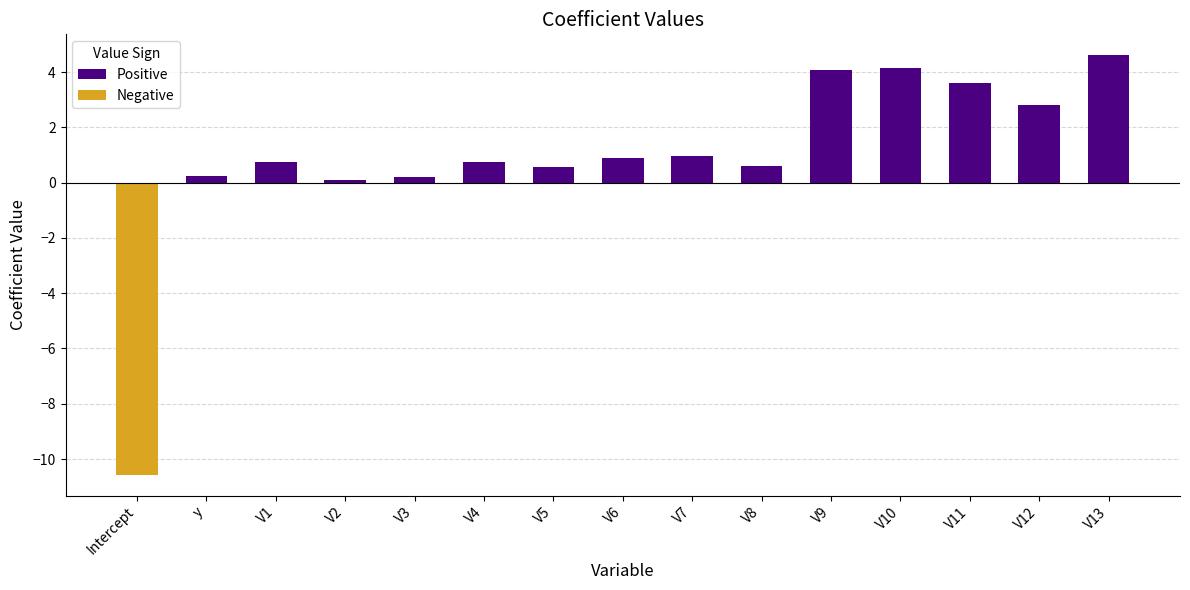

Between V5 and V7, which series saw the biggest shift?

Positive